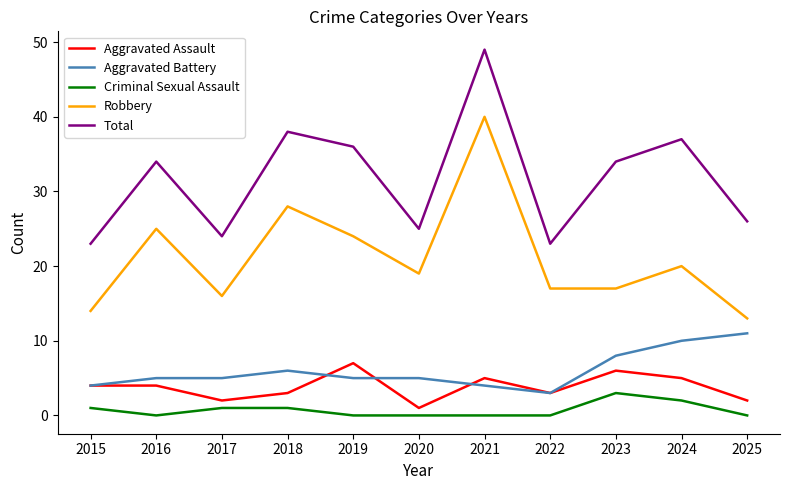

What value does the Robbery series have at 2024, to the nearest 10?

20